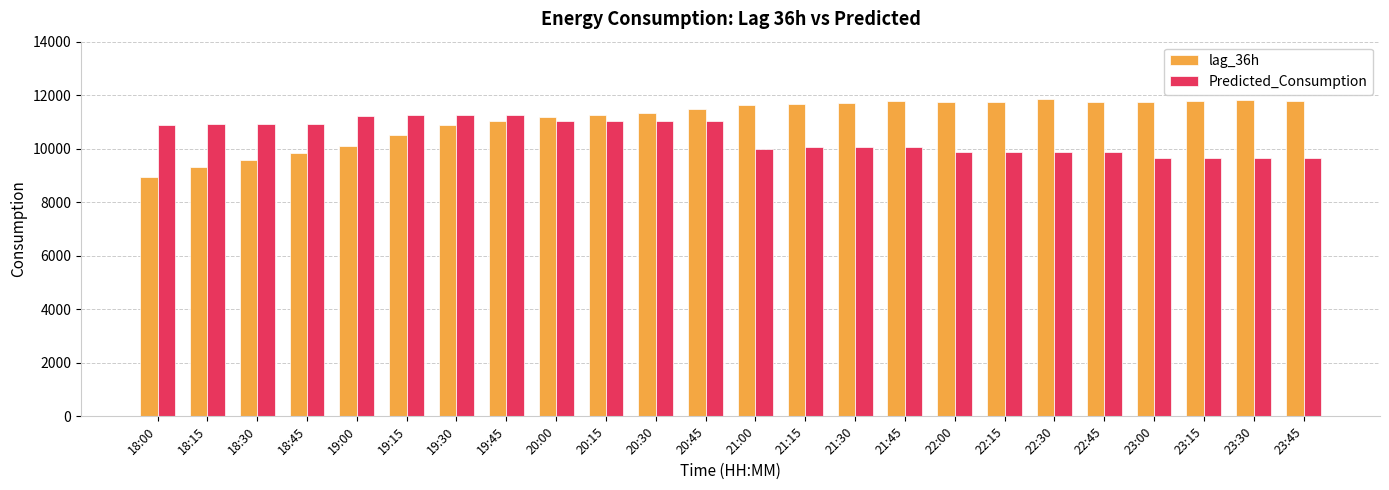

What is the difference between the second highest and second lowest values in the lag_36h series?

2475.0